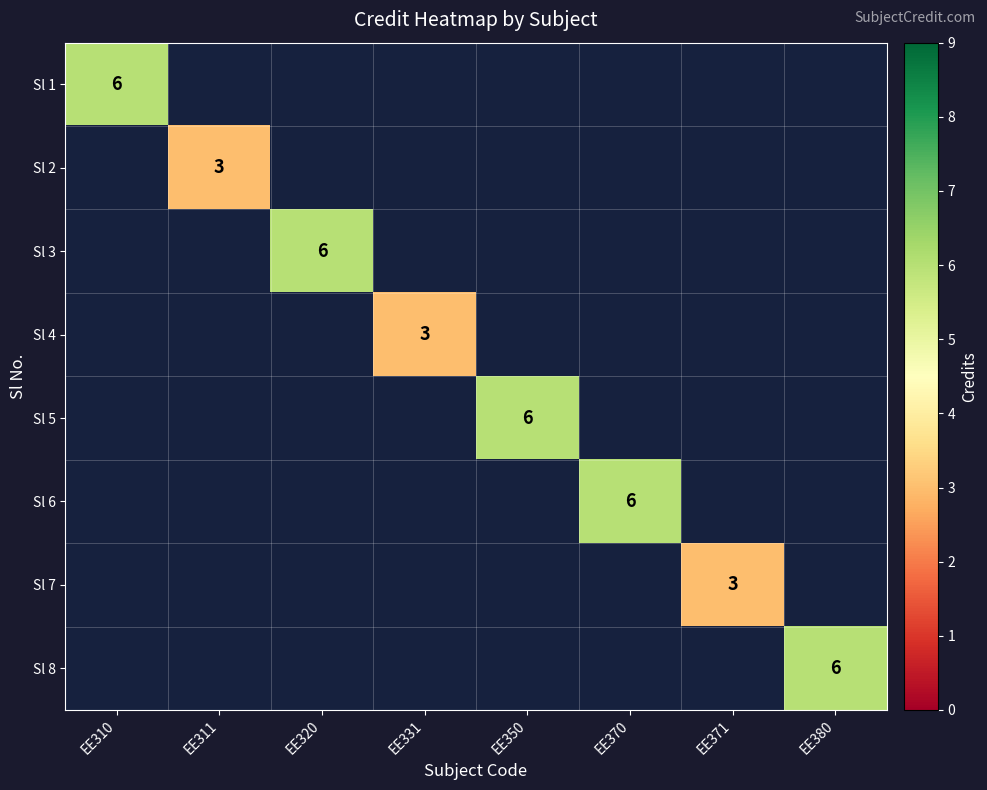

Is it true that Sl 4 equals 1 at EE331?

False